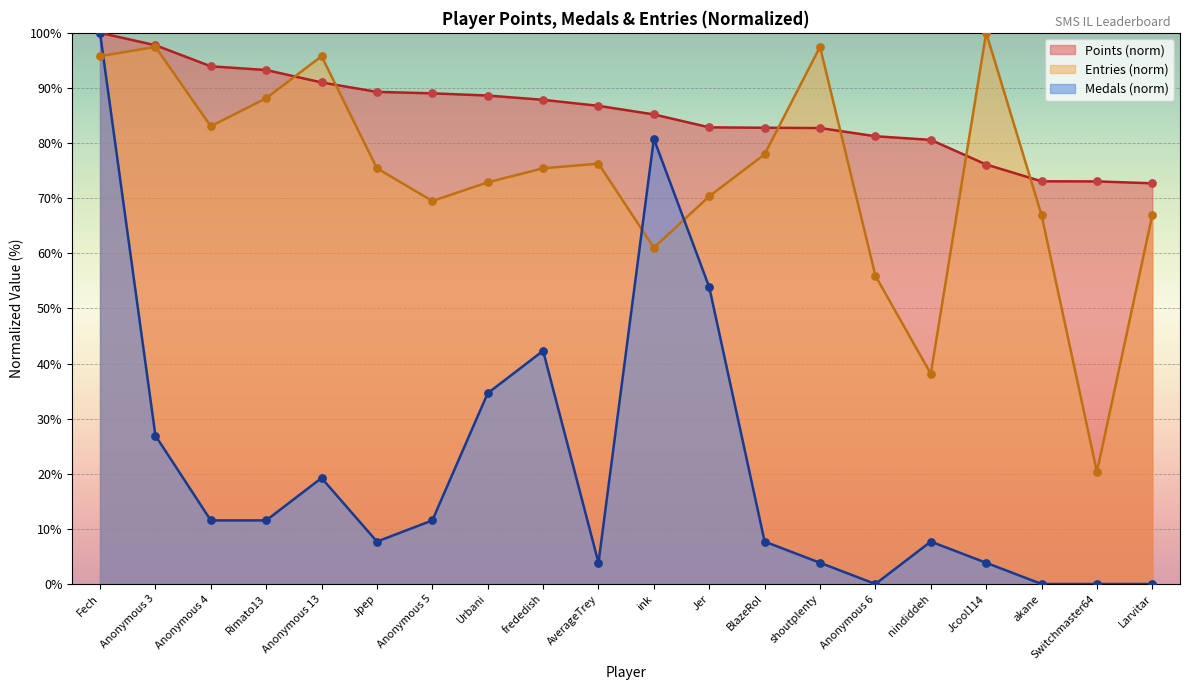

Is the value of Points at Anonymous 6 greater than the value of Medals at ink?

Yes